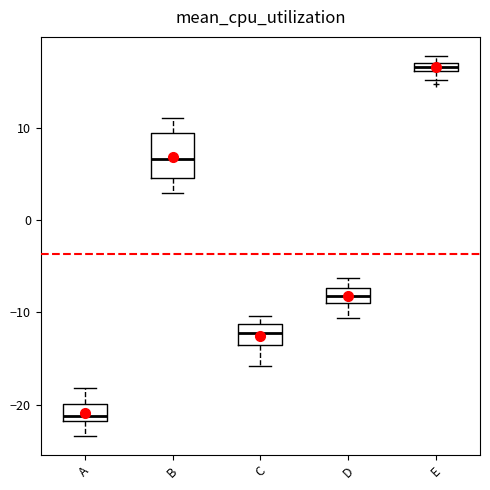

Comparing the boxes themselves (not the whiskers), which one is the tallest?

B